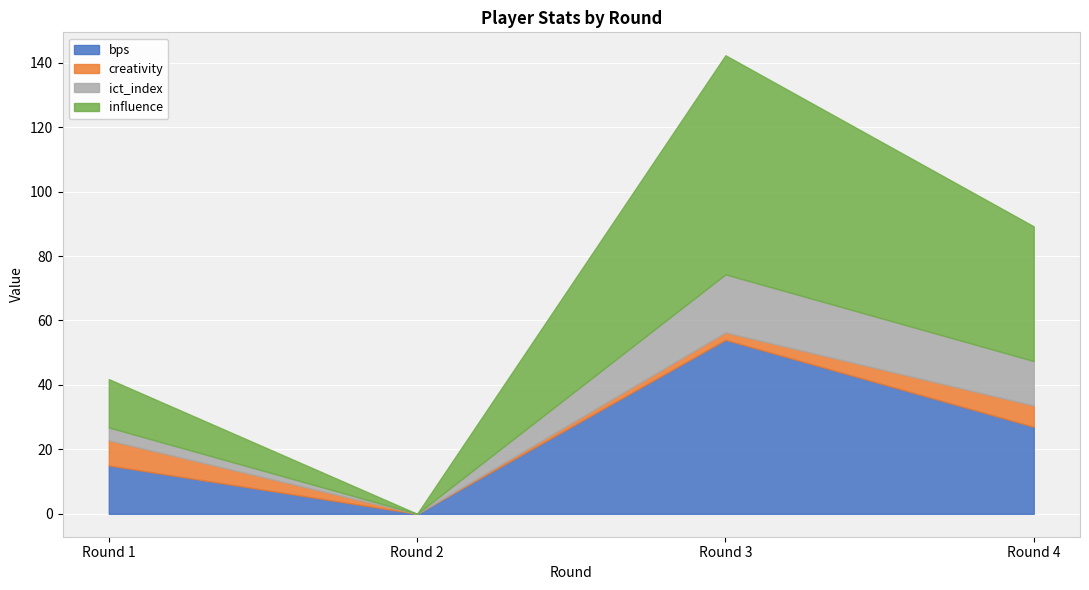

How many values in the creativity series exceed 6?

2